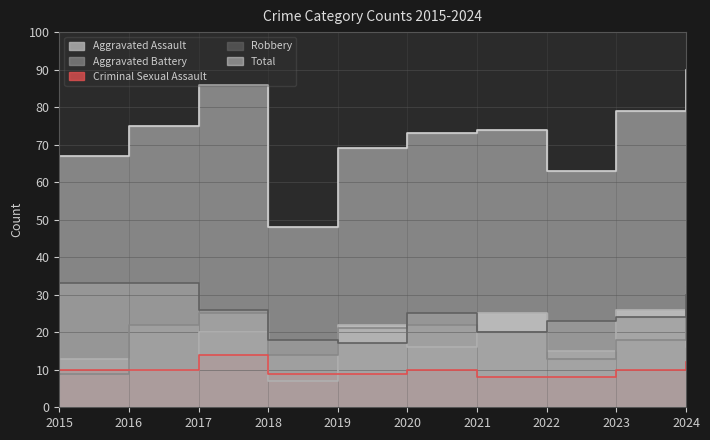

Is it true that Criminal Sexual Assault equals 9 at 2018?

True